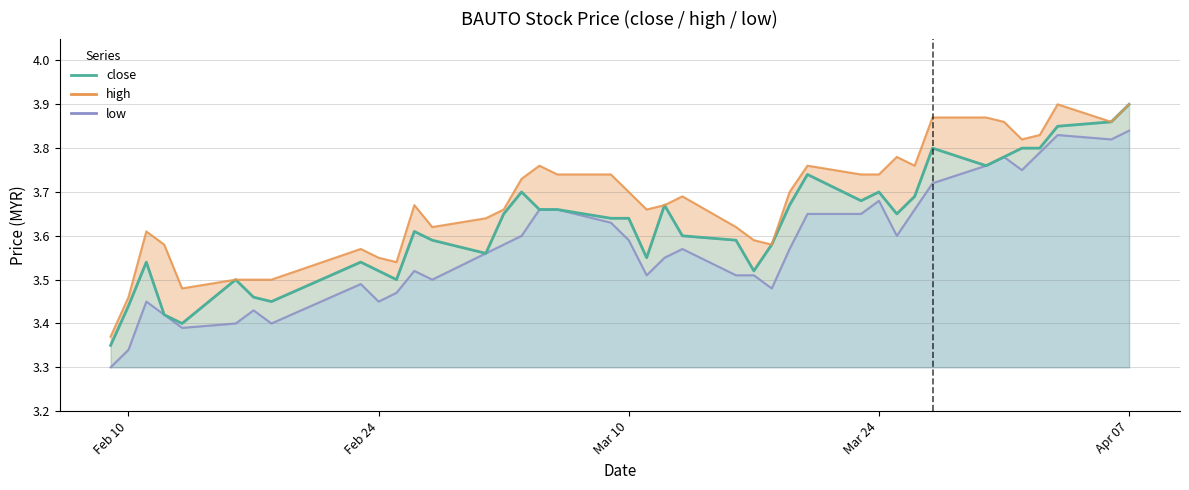

Which series has the widest spread of values?

close